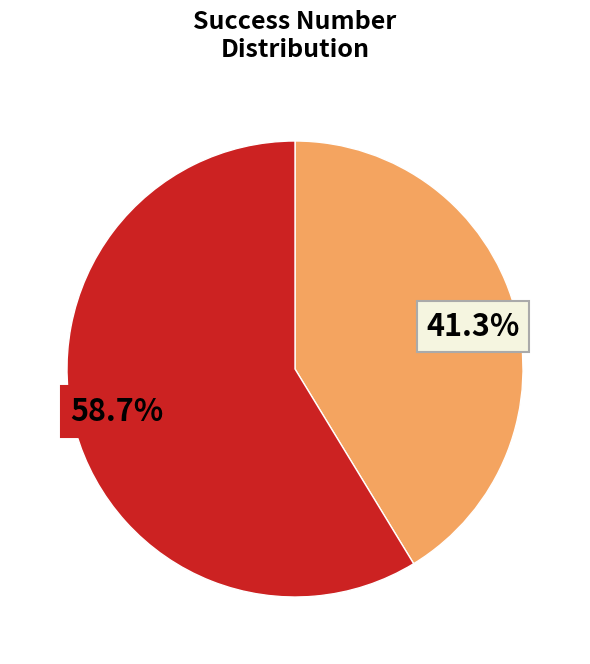

Does any single category account for the majority?

Yes